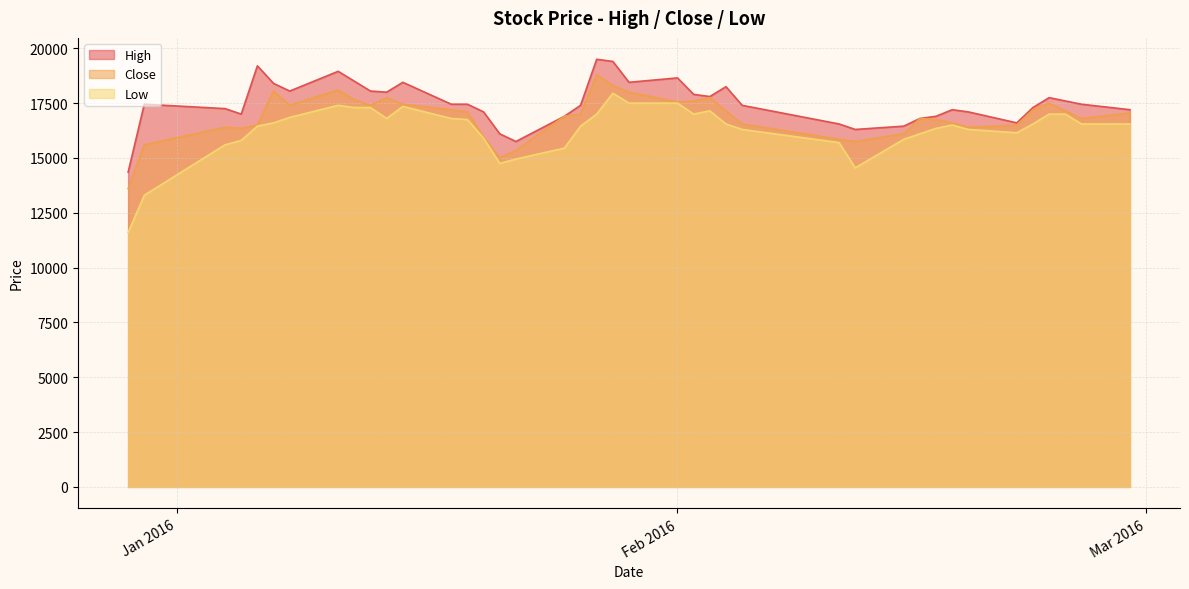

Which series has the largest total across all categories?

High